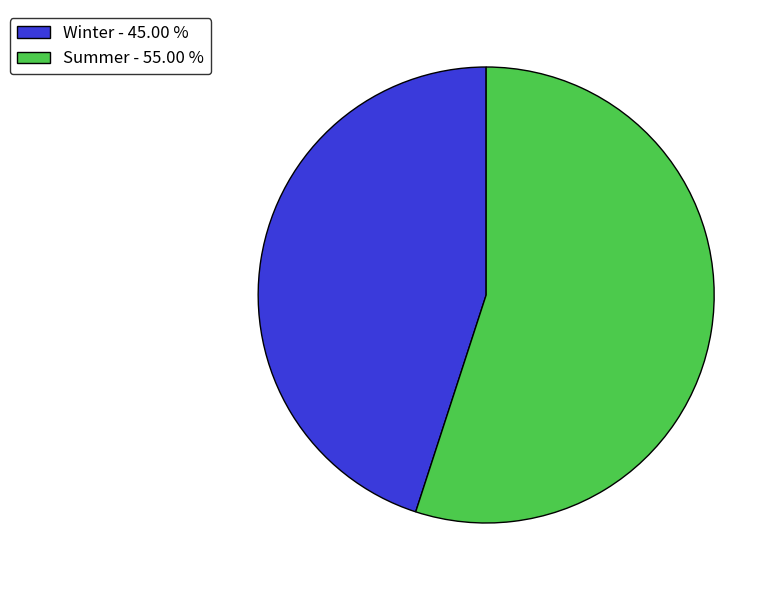

Which category has the biggest portion of the pie?

Summer